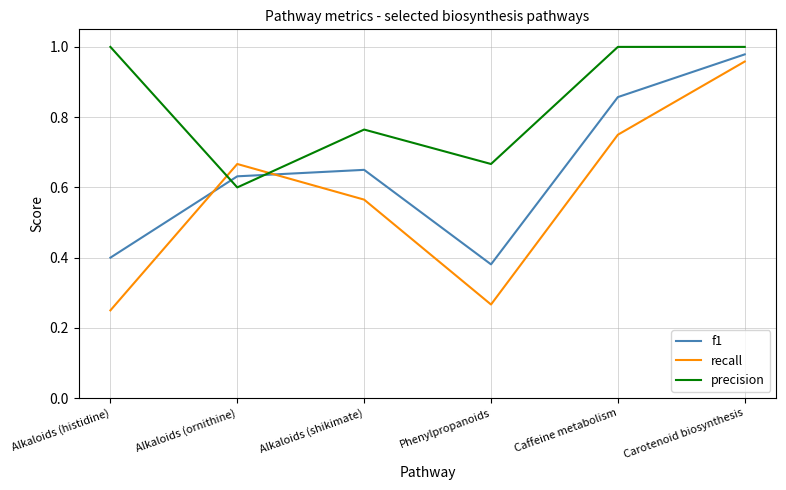

True or false: precision and f1 intersect in this chart.

True